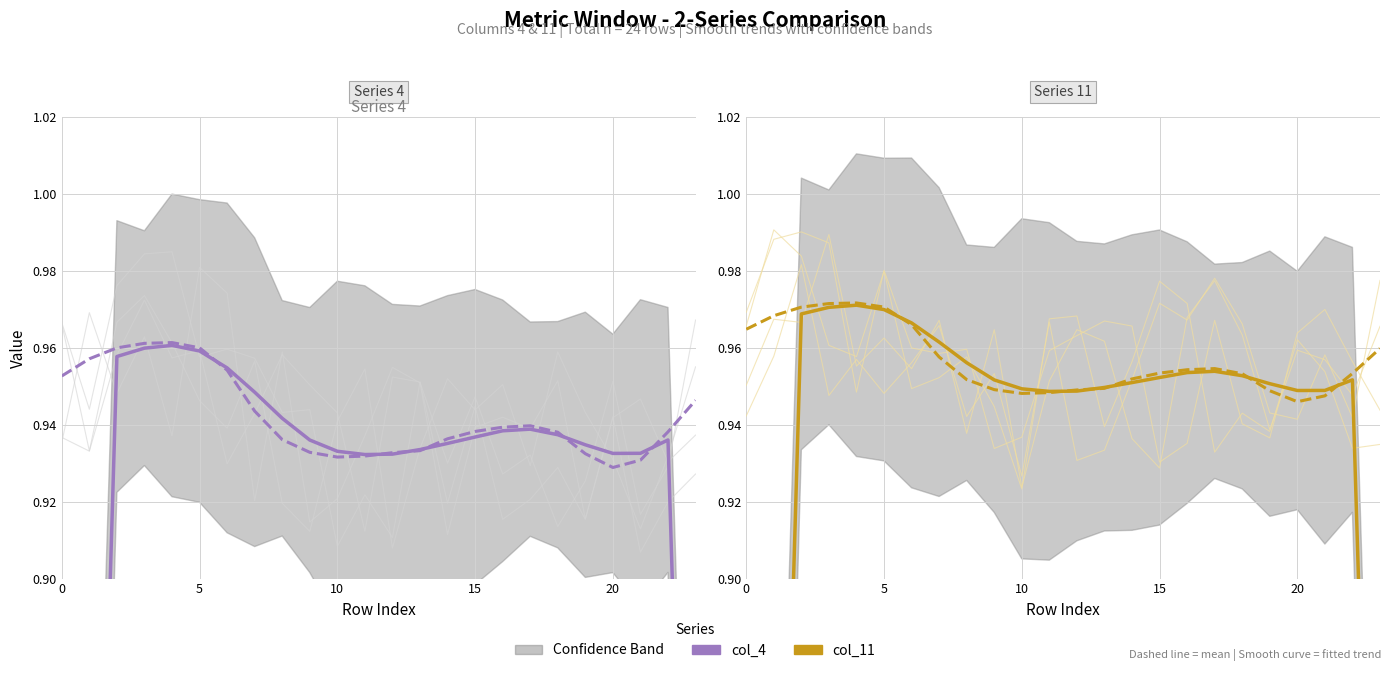

List the series in order of their peak value, highest first.

col_11 (dashed mean), col_11 (smoothed trend), col_4 (dashed mean), col_4 (smoothed trend)